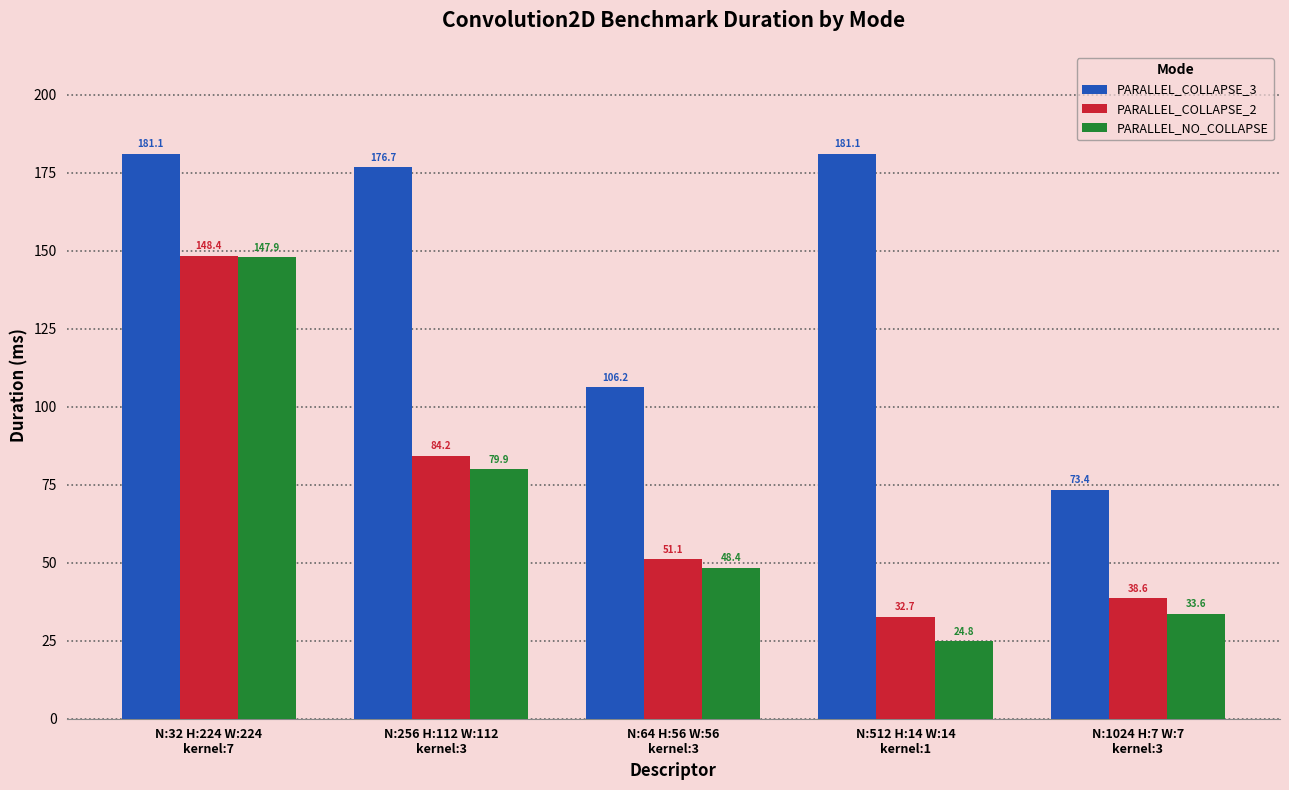

Reading right to left, transcribe all the data shown in this chart.

PARALLEL_COLLAPSE_3: 73.4	181.1	106.2	176.7	181.1
PARALLEL_COLLAPSE_2: 38.6	32.7	51.1	84.2	148.4
PARALLEL_NO_COLLAPSE: 33.6	24.8	48.4	79.9	147.9